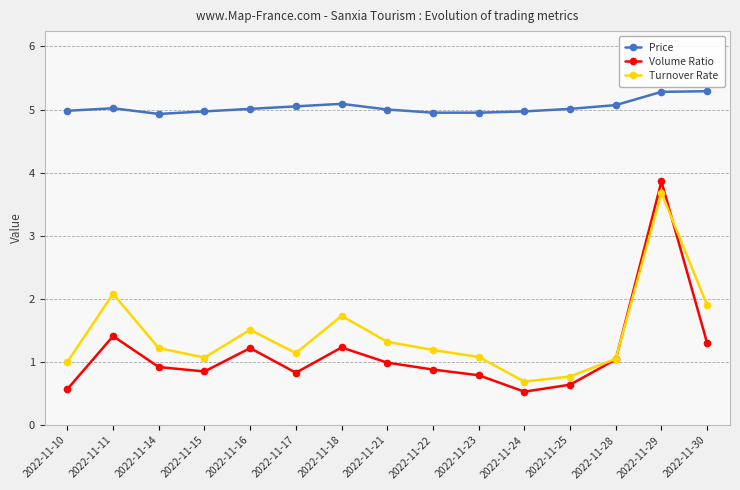

Which series has the widest spread of values?

Volume Ratio